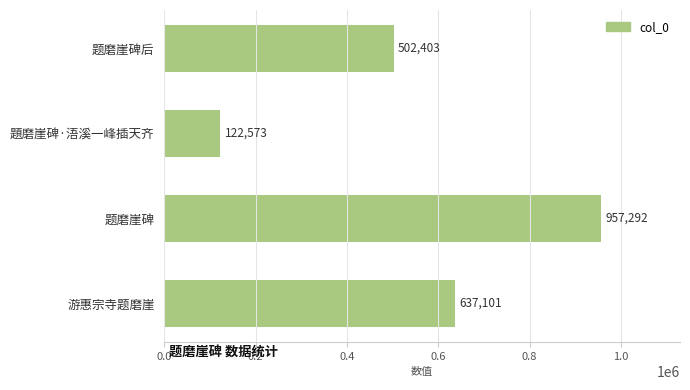

True or false: the data shows 122573 at 題磨崖碑·浯溪一峰插天齐.

True